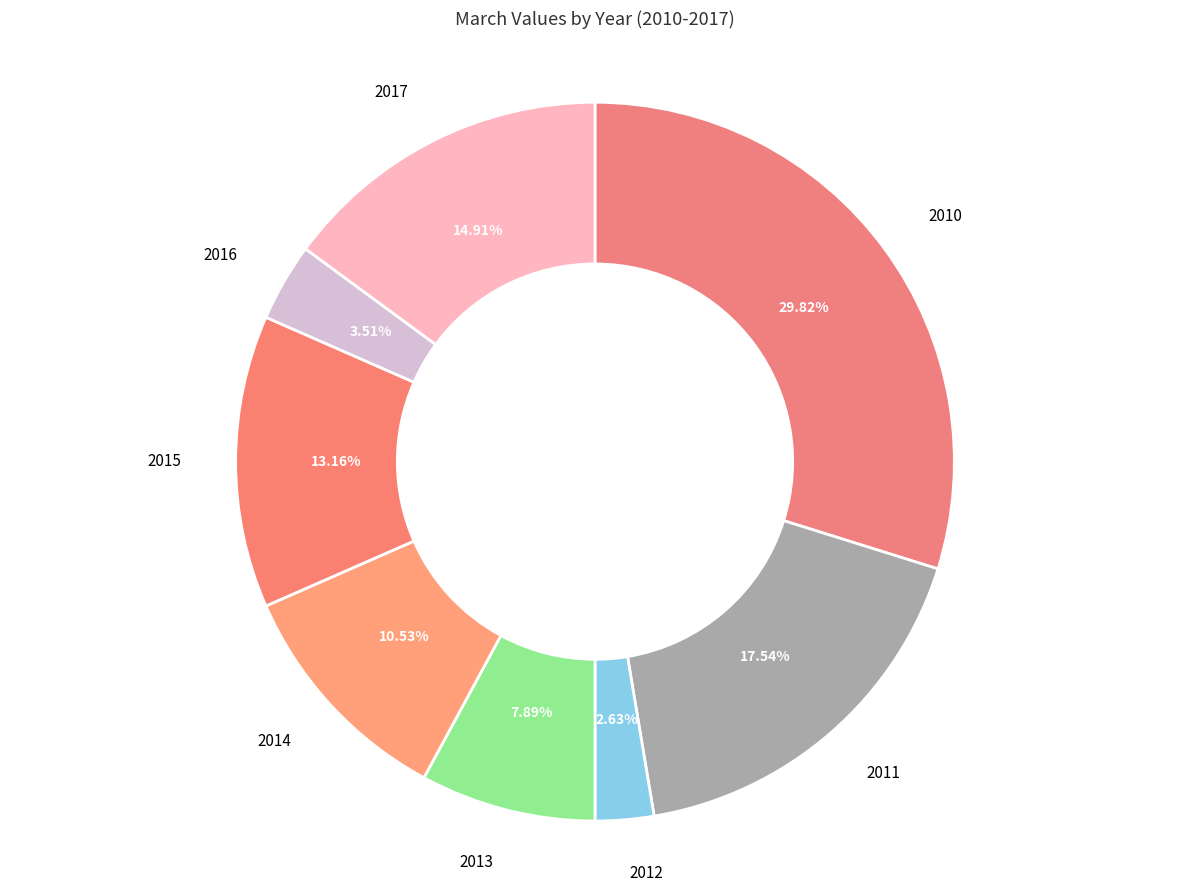

How many segments does this pie chart have?

8